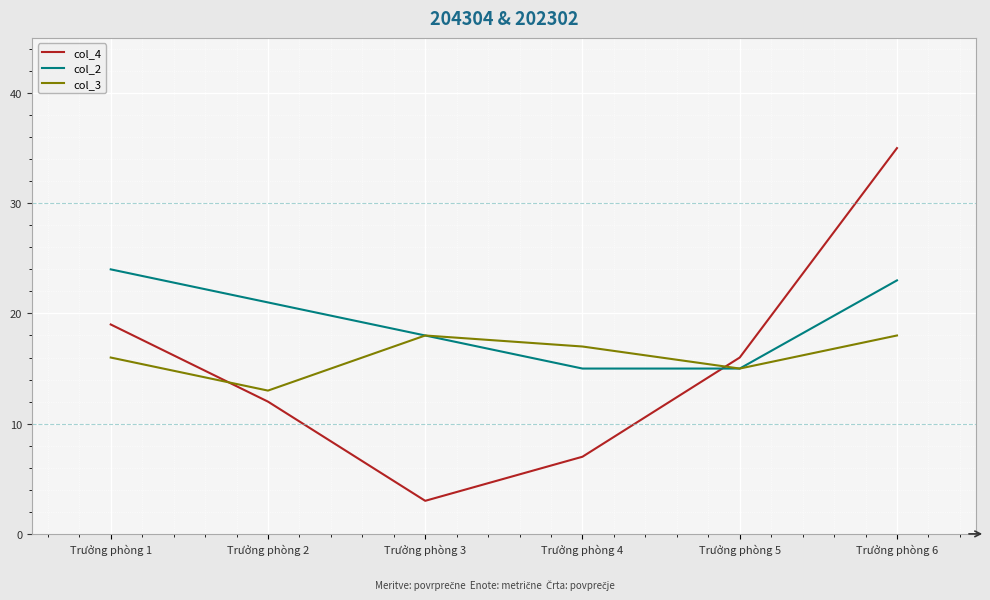

How many distinct data groups are displayed?

3